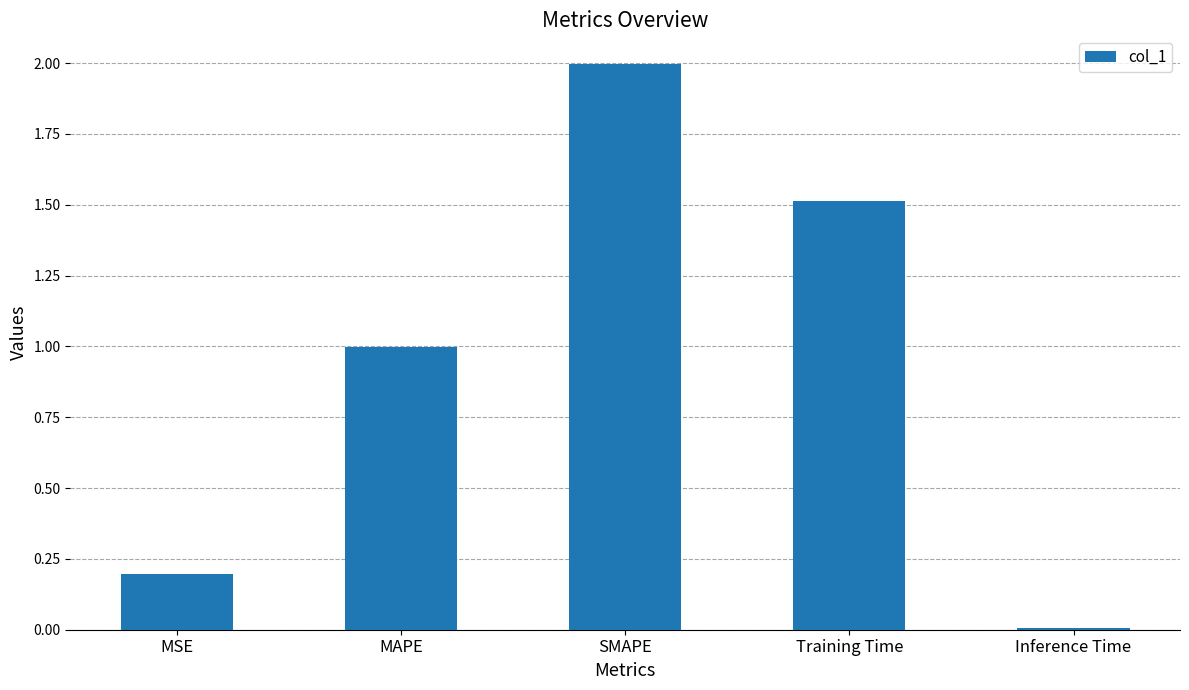

What is the value of the 3rd bar from the left?

2.0